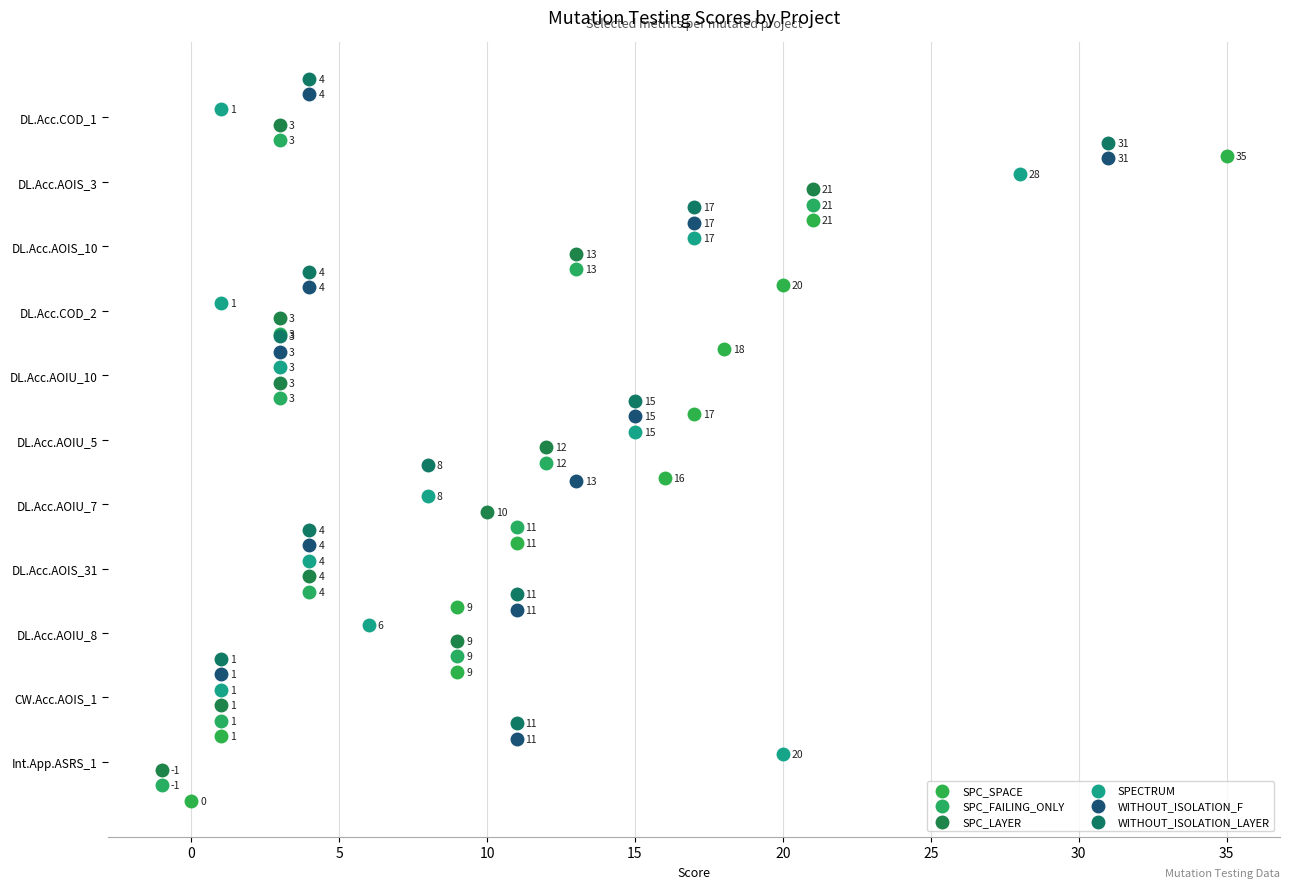

Which series has the widest spread of Y values?

SPC_SPACE